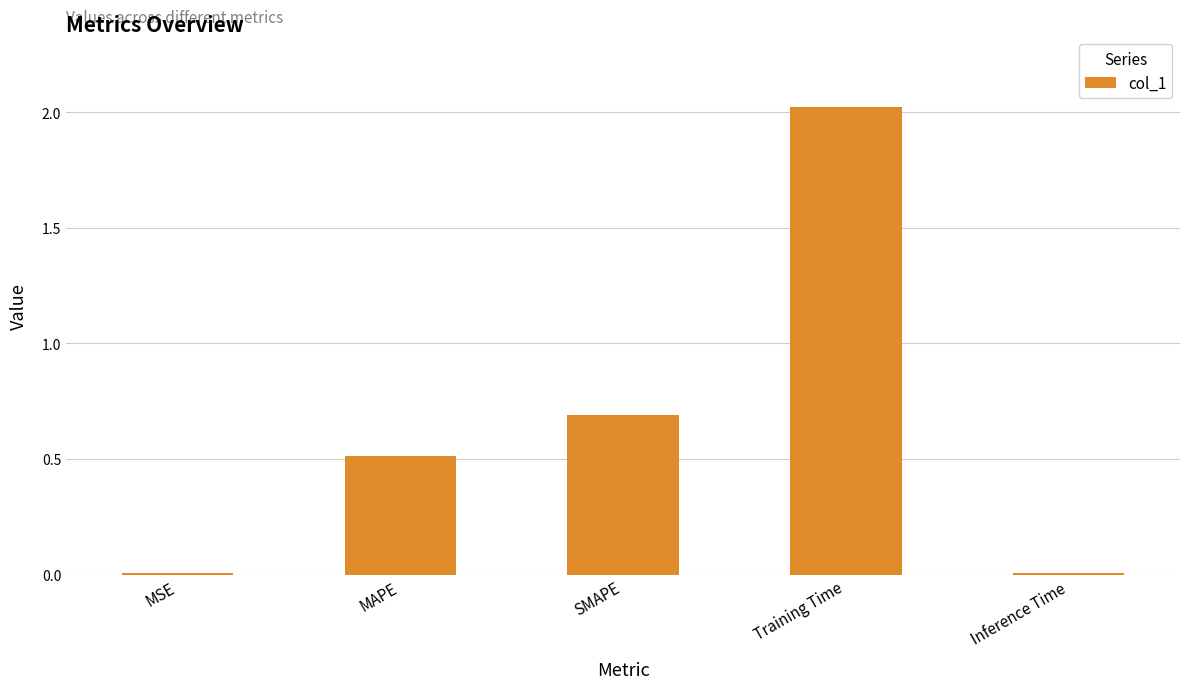

True or false: the data shows 1.0 at SMAPE.

False